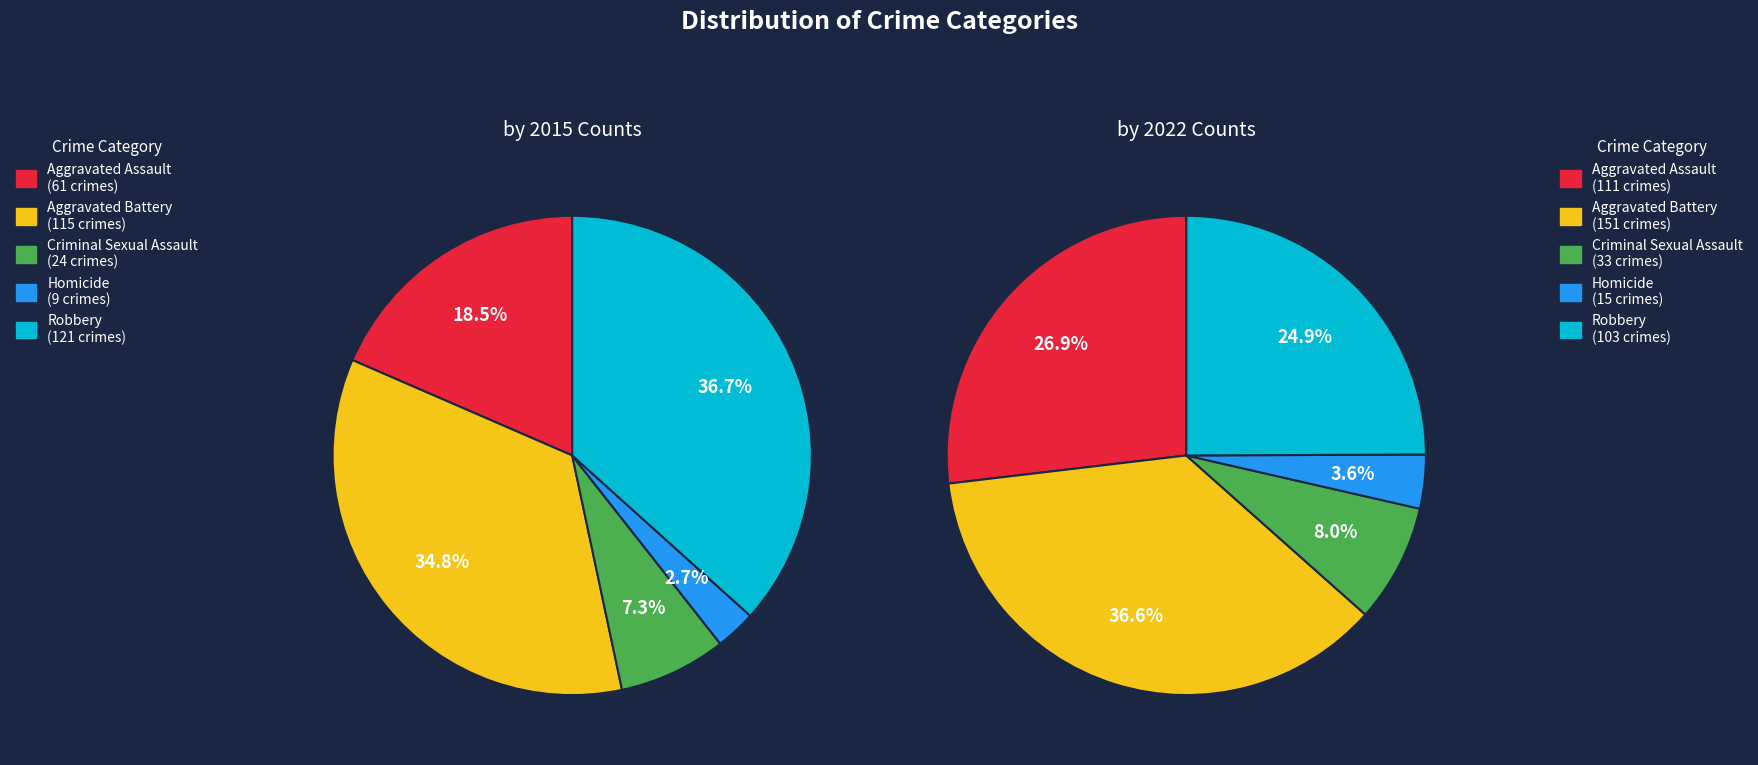

What percentage is NOT represented by Aggravated Assault?

81.5%